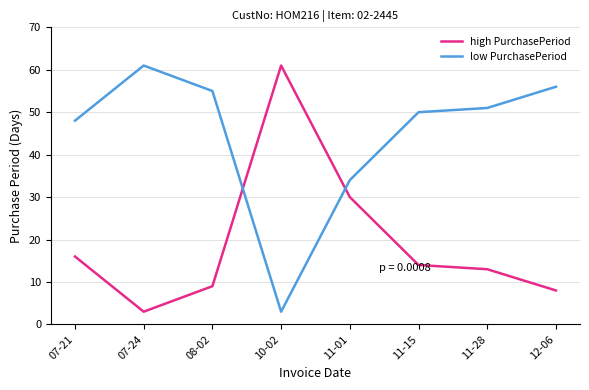

What is the average value of the low PurchasePeriod series?

45